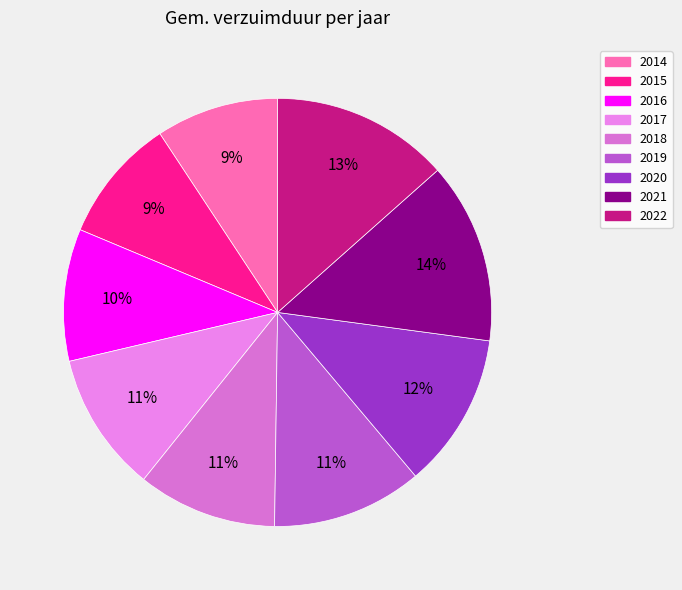

To the nearest percent, what portion does 2014 represent?

9%